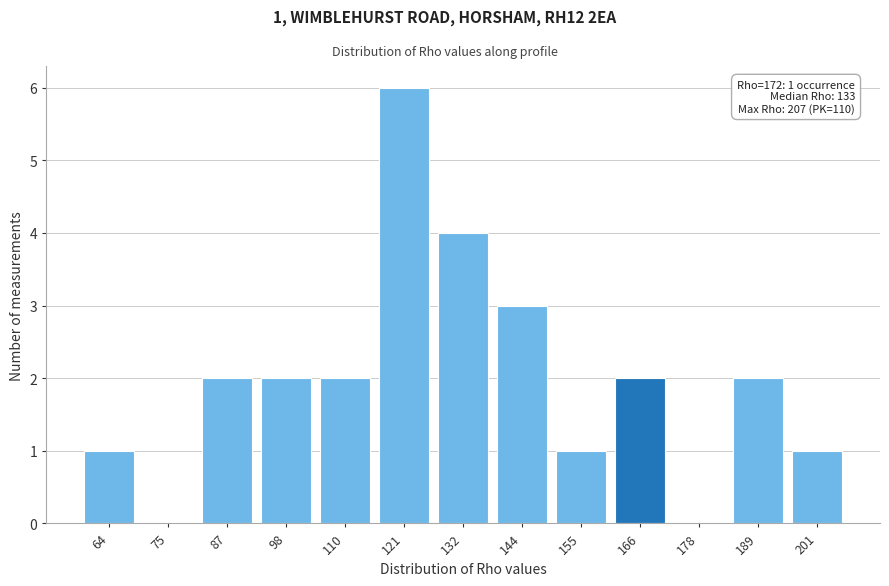

Reading right to left, transcribe all the data shown in this chart.

201=1	189=2	178=0	166=2	155=1	144=3	132=4	121=6	110=2	98=2	87=2	75=0	64=1